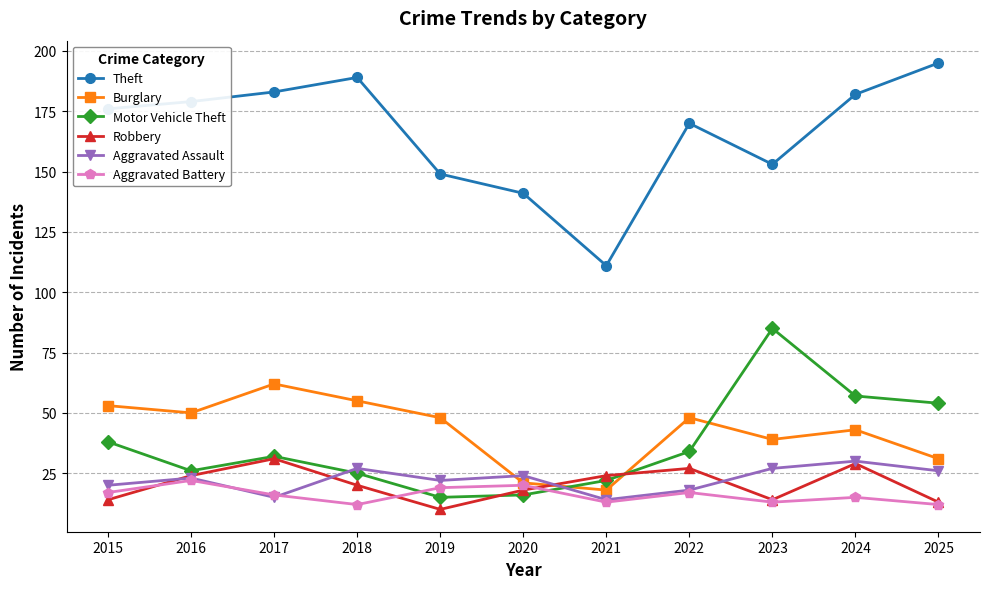

The value of Robbery at 2021 is 37. True or false?

False